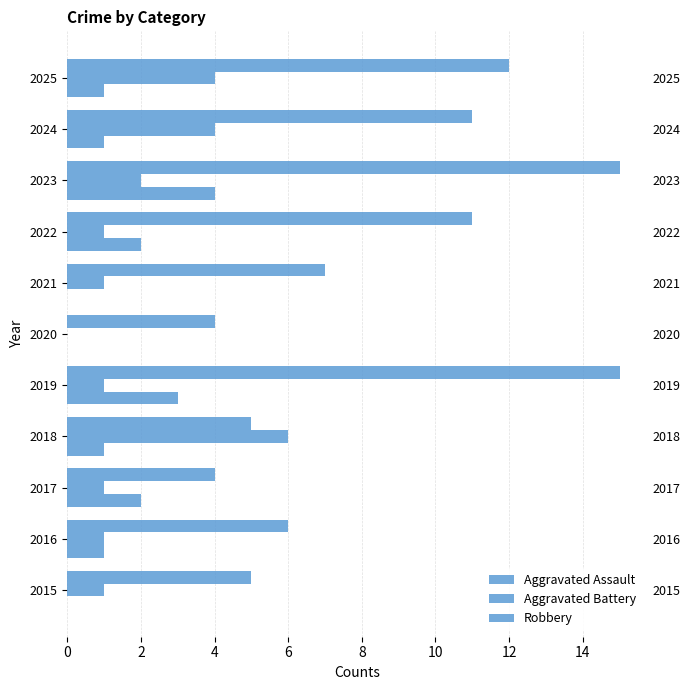

What is the difference between the maximum and second lowest values in the Aggravated Assault series?

4